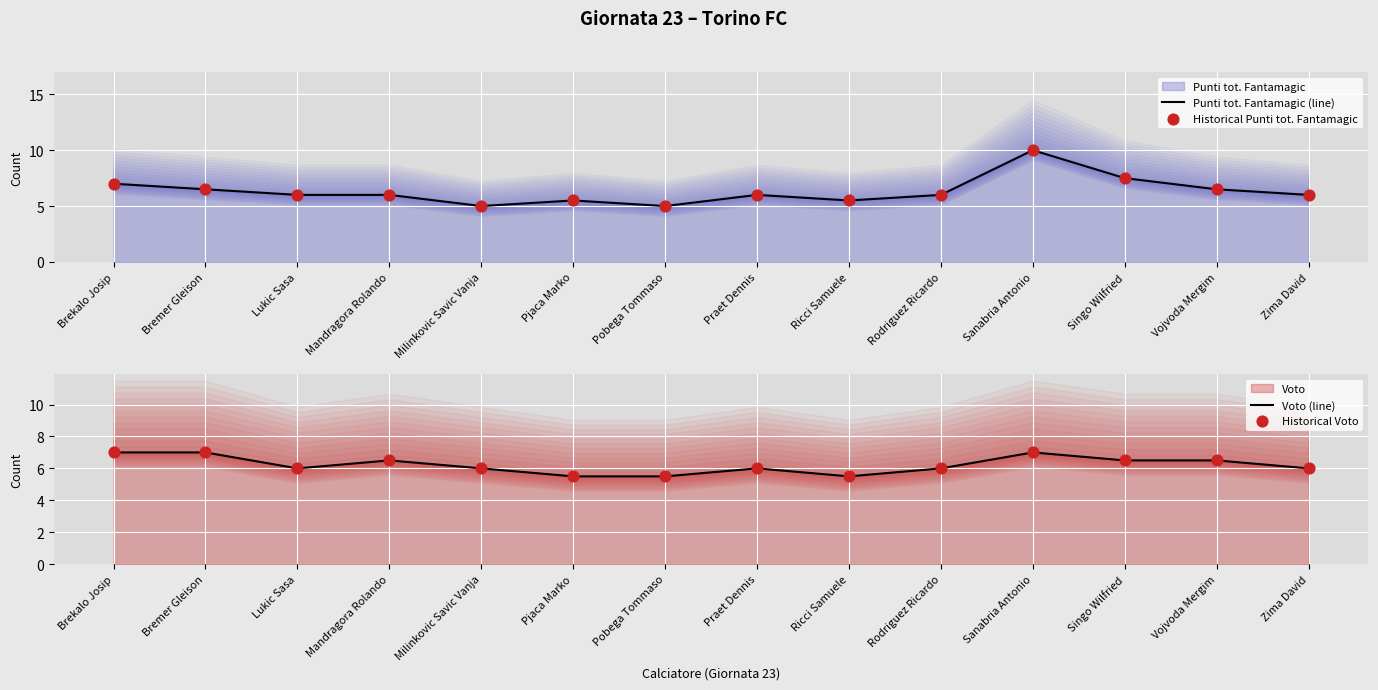

Which series reaches the minimum Y coordinate?

Punti tot. Fantamagic (line)